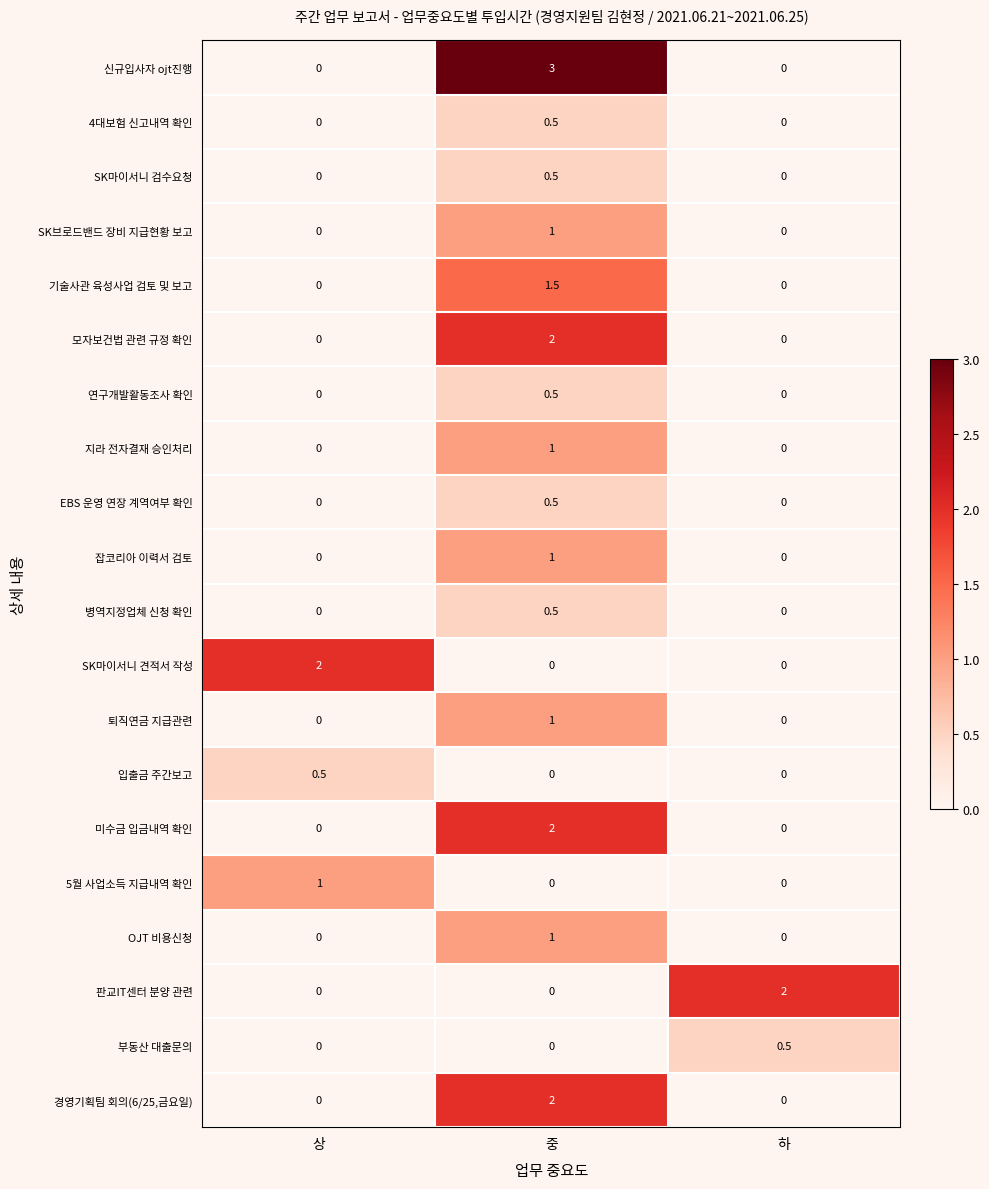

Which series has the widest spread of values?

신규입사자 ojt진행